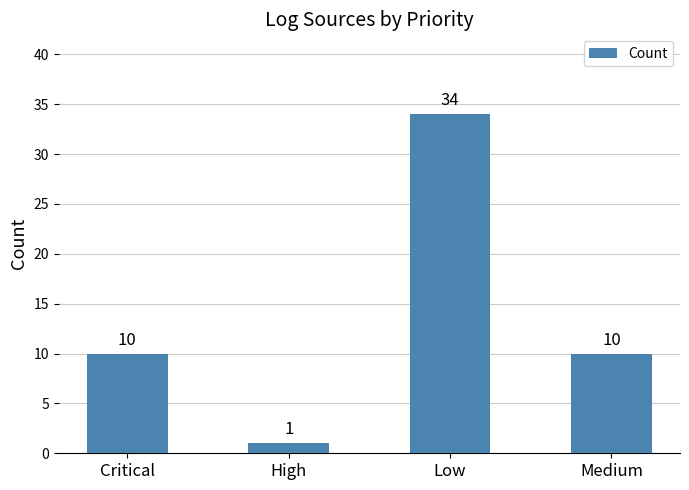

What is the smallest value displayed?

1